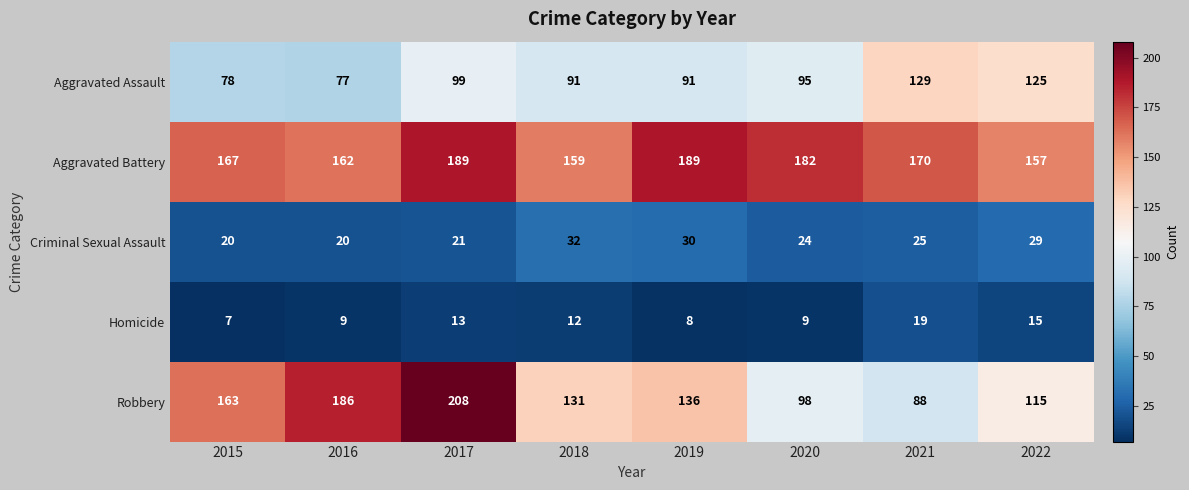

Where does the Robbery series first go above 136?

2015